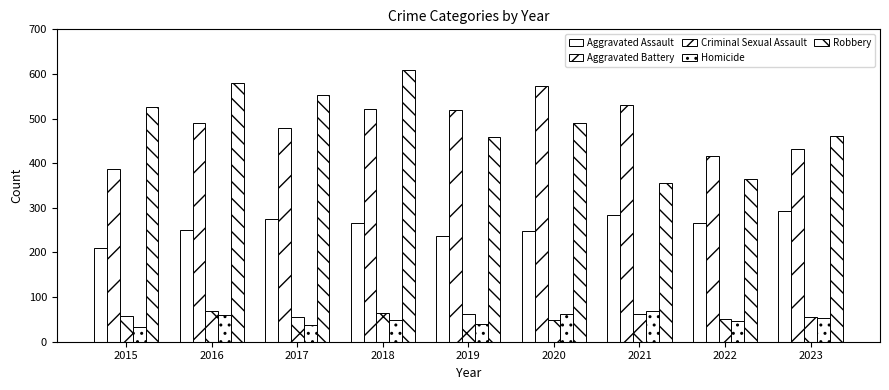

What is the sum of the Homicide values at 2022 and 2021?

116